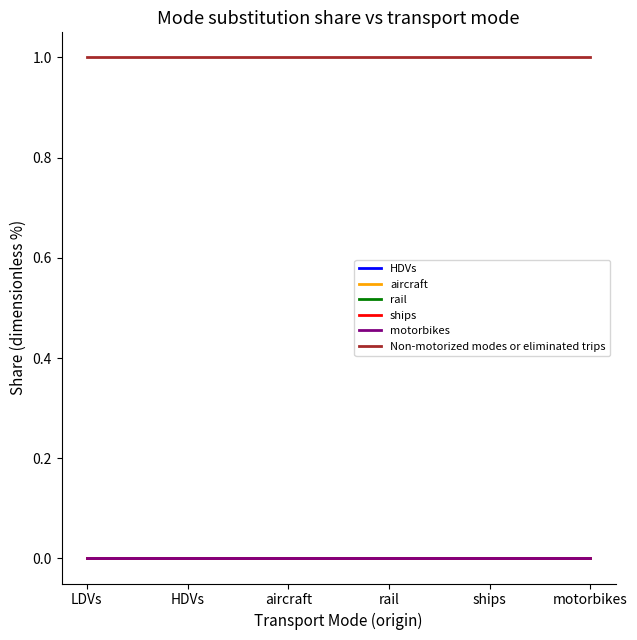

What is the label of the 5th point from the right?

HDVs